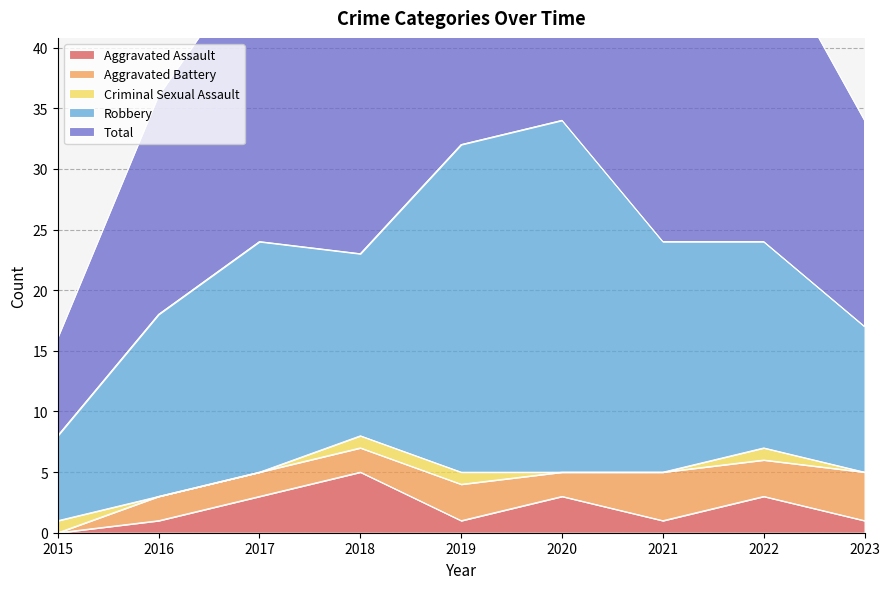

Is it true that Aggravated Assault equals 3 at 2018?

False